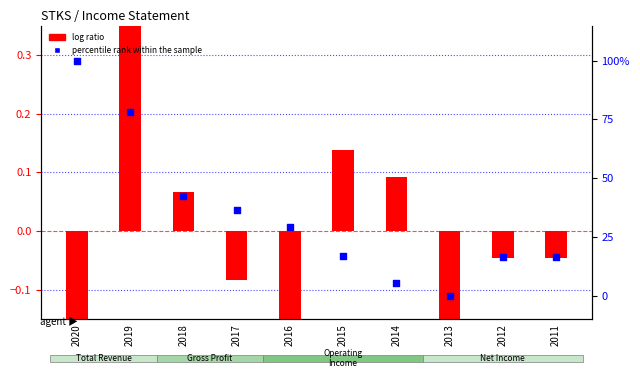

What is the total value across all series at 2019?

78.8